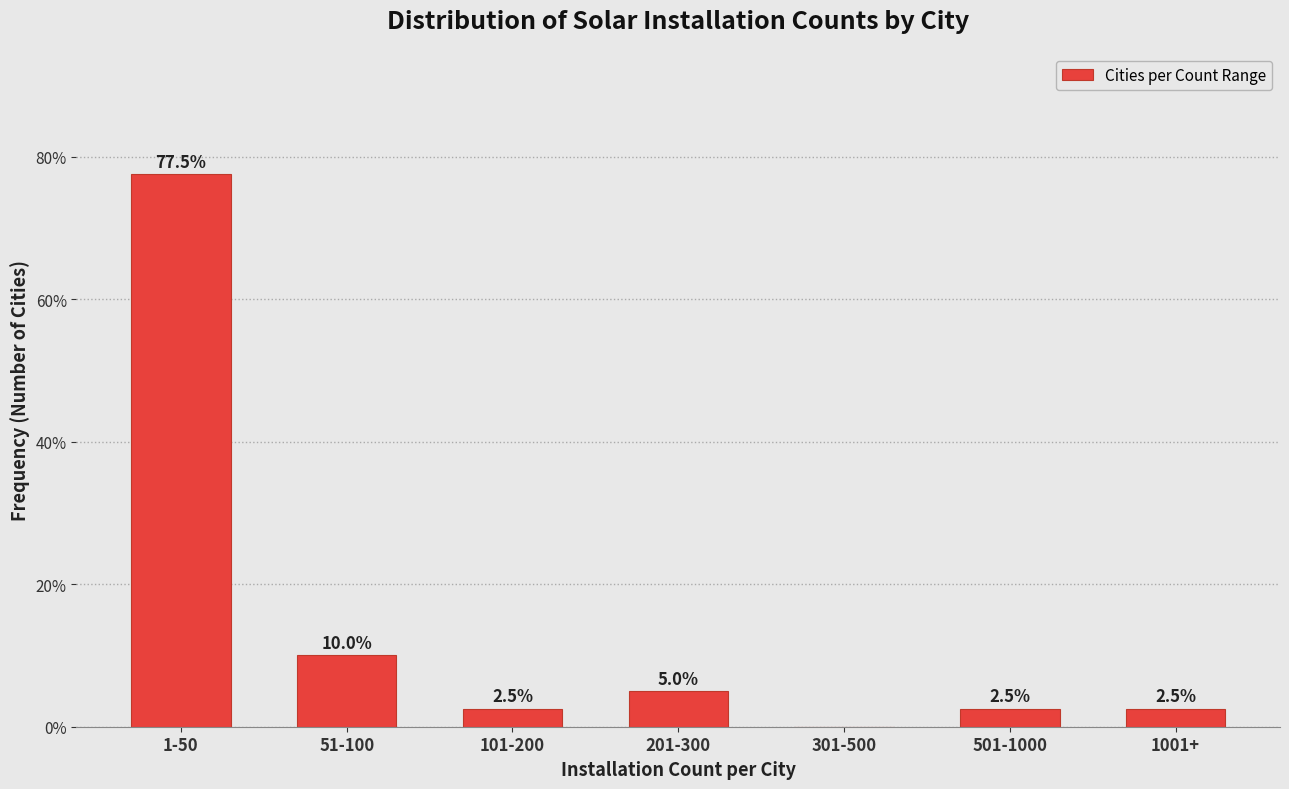

Reading right to left, list all the values displayed in this chart.

1001+=2.5	501-1000=2.5	301-500=0.0	201-300=5.0	101-200=2.5	51-100=10.0	1-50=77.5